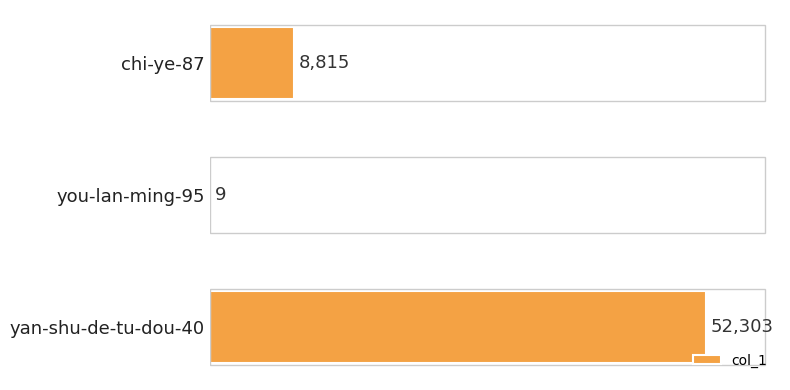

Reading top to bottom, list all the values displayed in this chart.

chi-ye-87=8815	you-lan-ming-95=9	yan-shu-de-tu-dou-40=52303